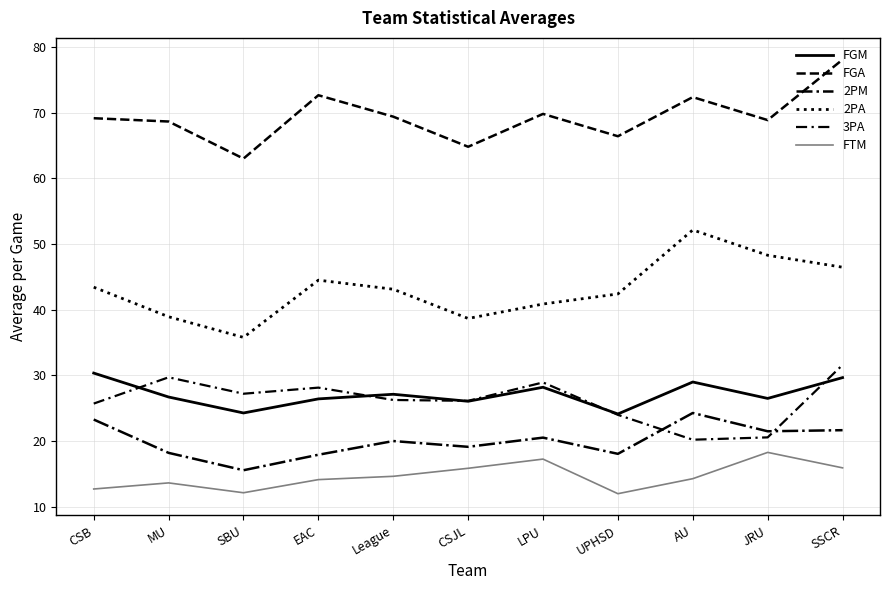

Which category has the lowest value in the FGA series?

SBU